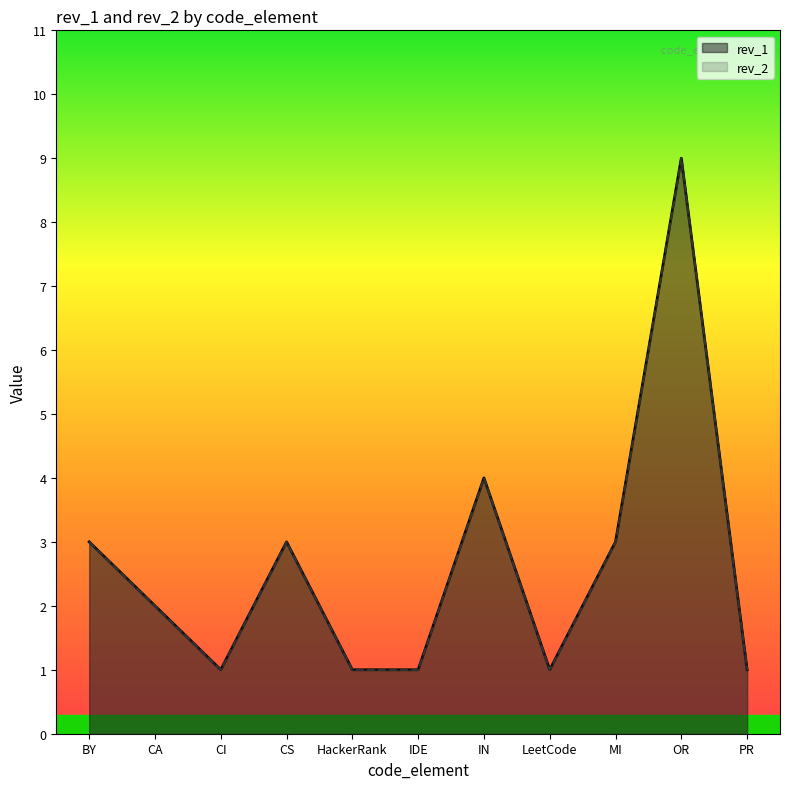

List the series in order of their peak value, highest first.

rev_1, rev_2